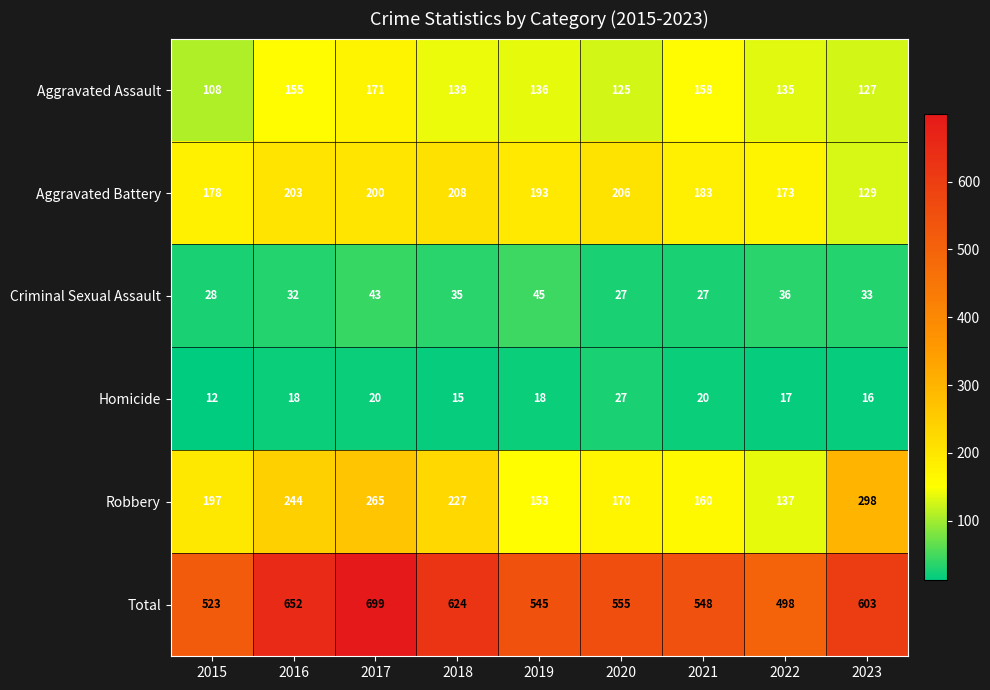

At which category does the chart reach its minimum across all series?

2015